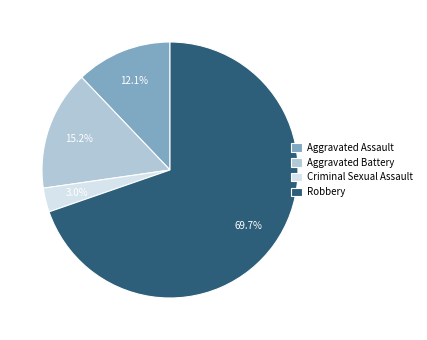

How many slices are in this pie chart?

4